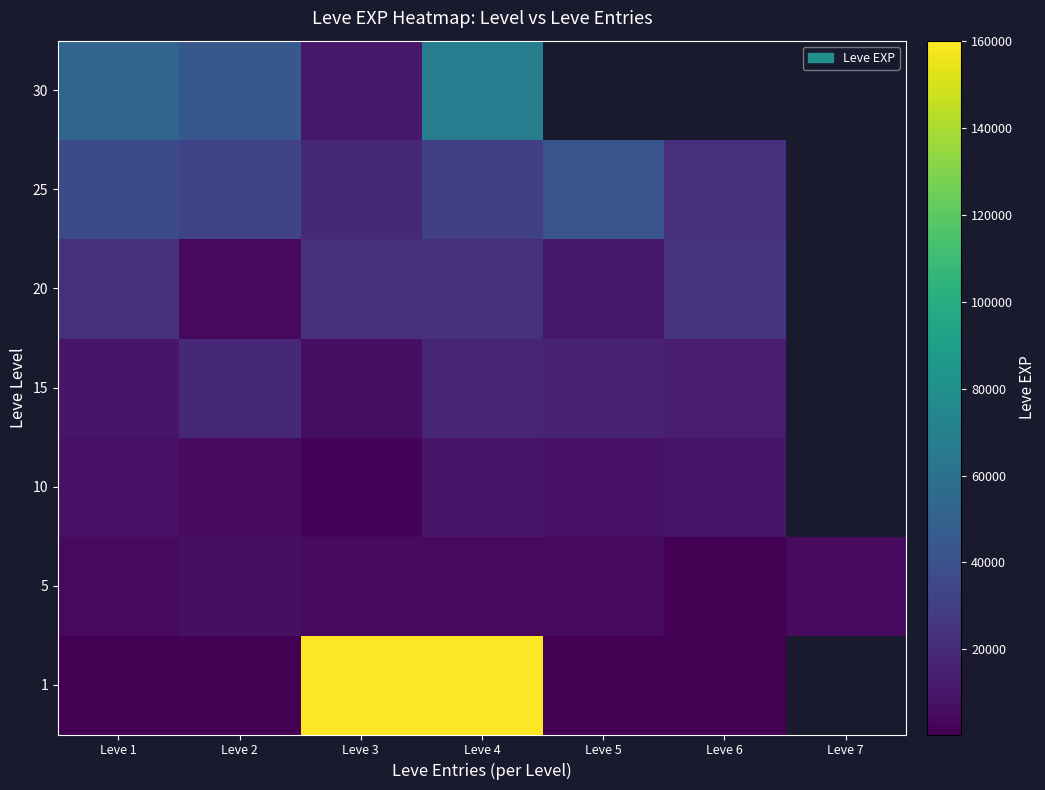

What is the greatest value displayed?

160113.0